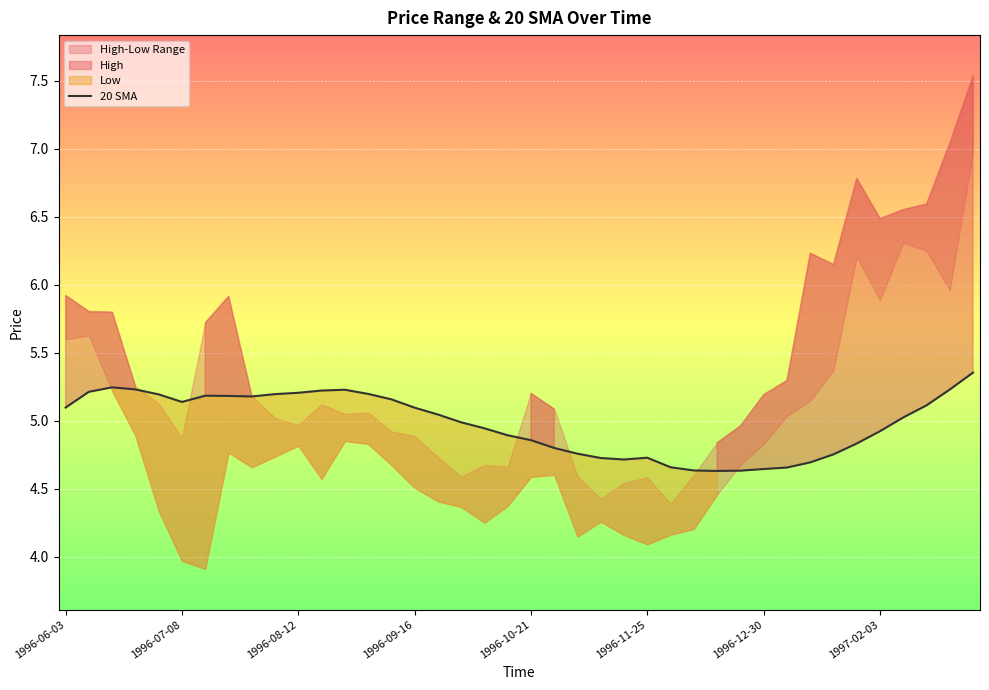

How many lines are shown in the chart?

1